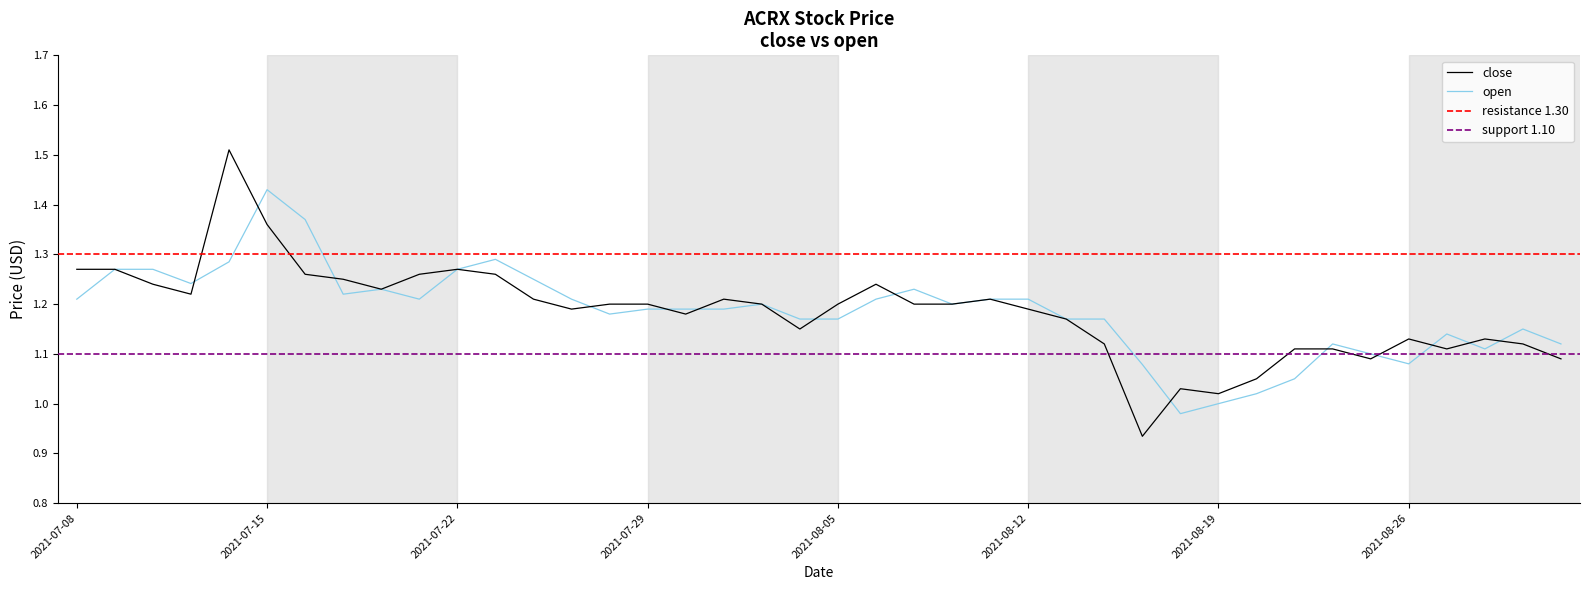

What is the label of the 32nd point from the right?

2021-07-20